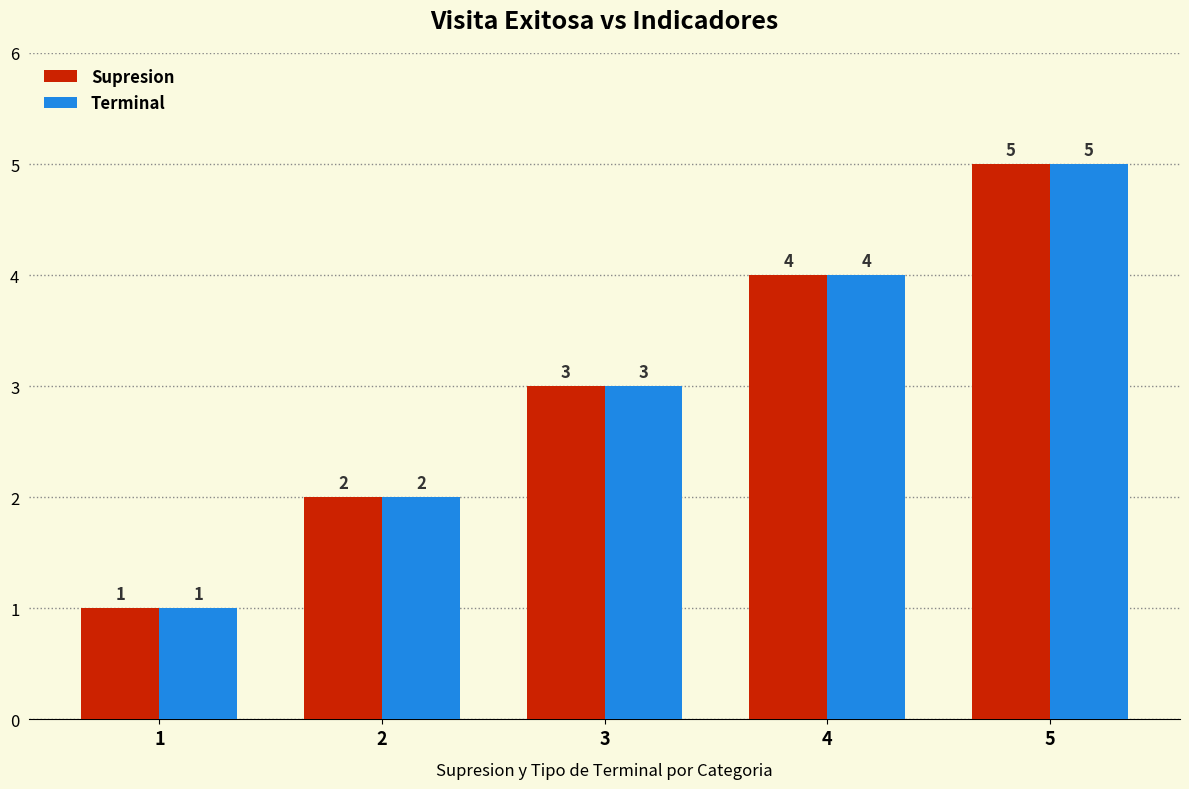

How many data points in Supresion are less than 3?

2